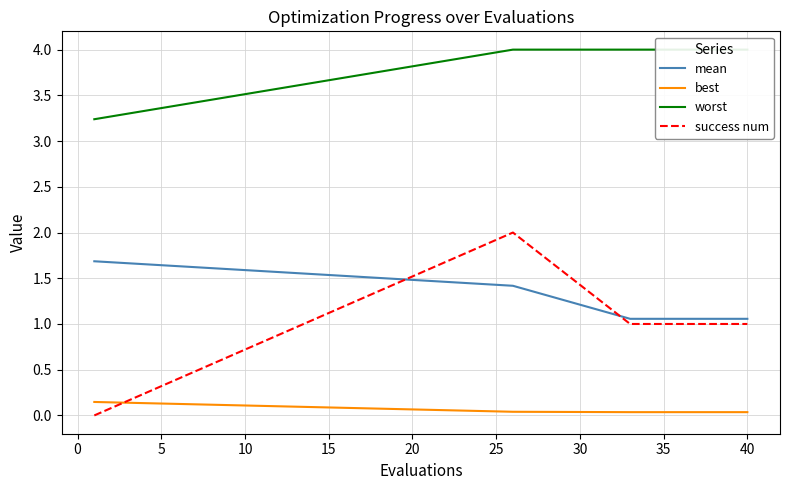

True or false: mean and success num cross at least once.

True